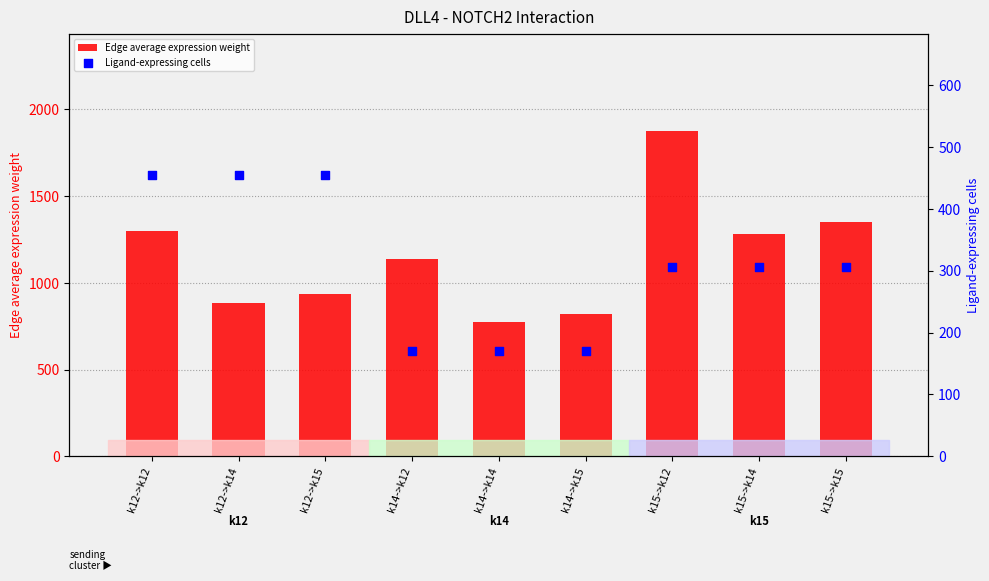

At how many categories does at least one series exceed 785?

8